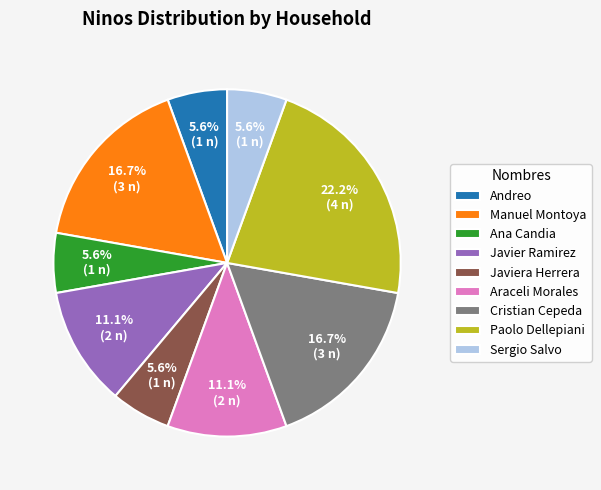

What is the ratio of the value at Cristian Cepeda to the value at Paolo Dellepiani?

0.8